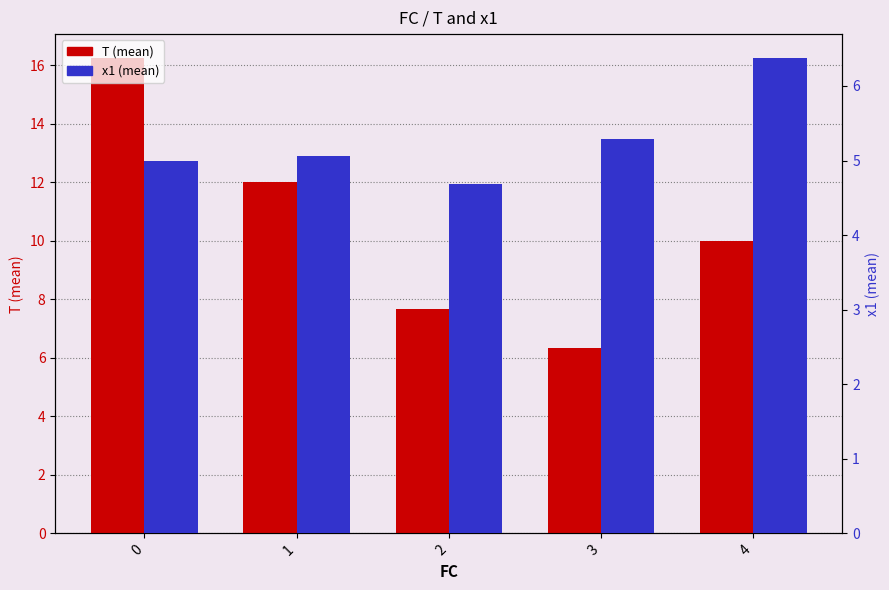

What is the spread (max minus min) of values at 4?

3.6